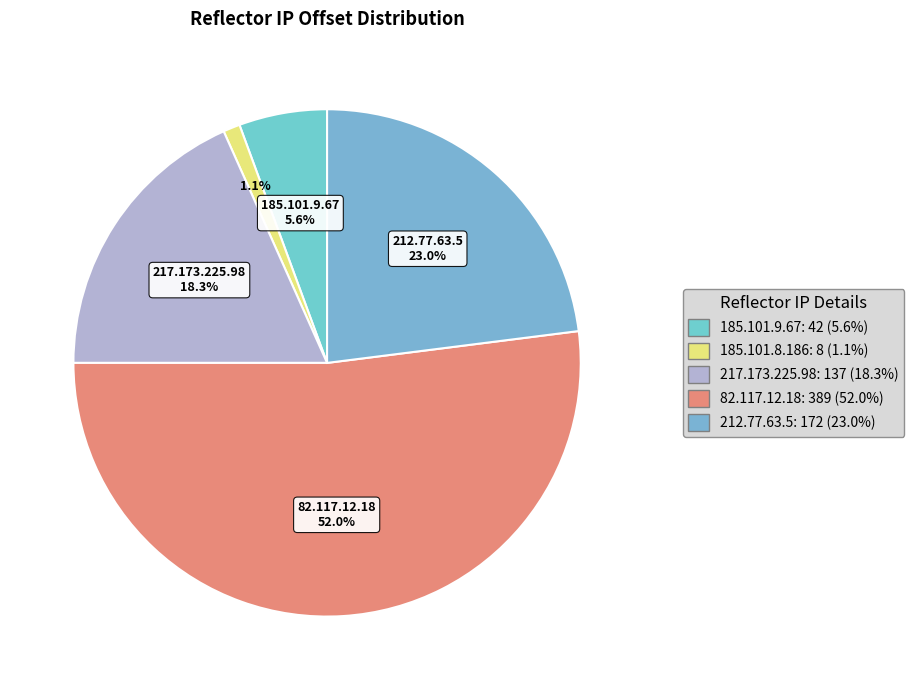

Does any single category account for the majority?

Yes